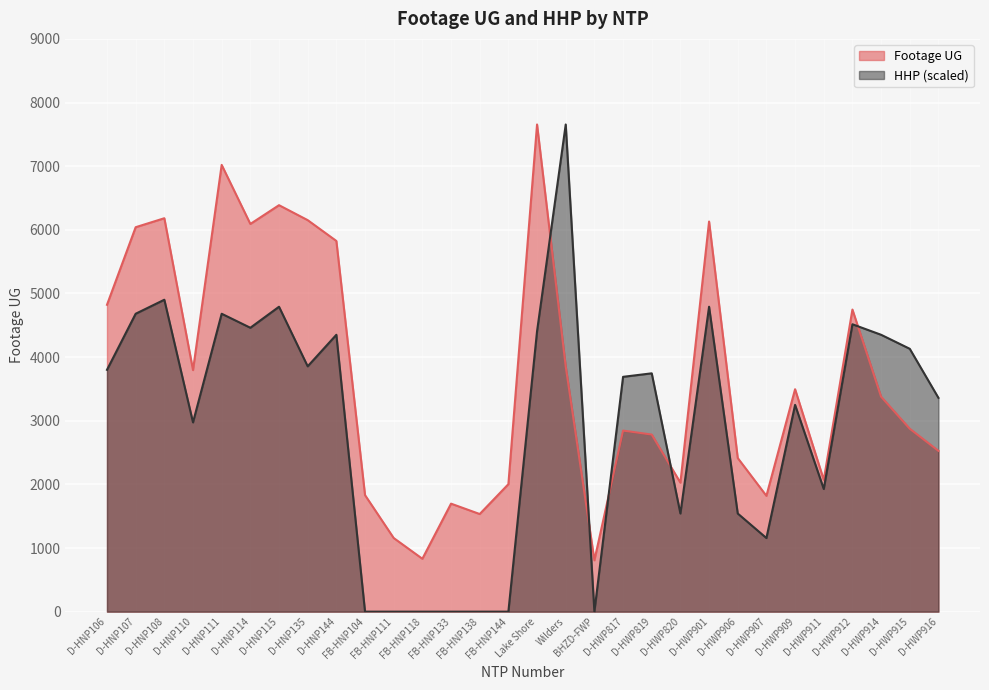

Between which two adjacent categories do HHP and Footage UG first intersect?

Lake Shore and Wilders